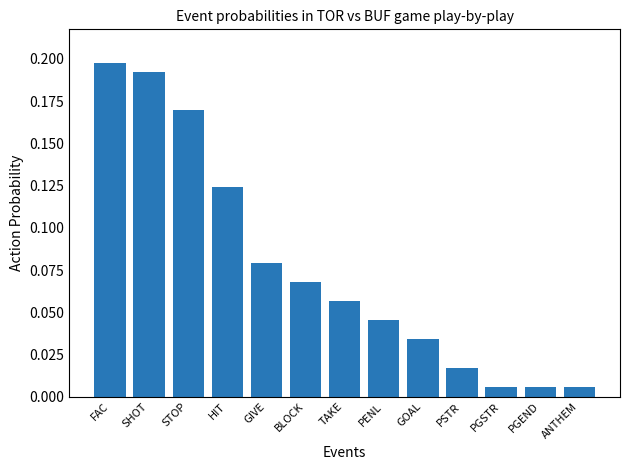

What is the sum of all values?

1.0